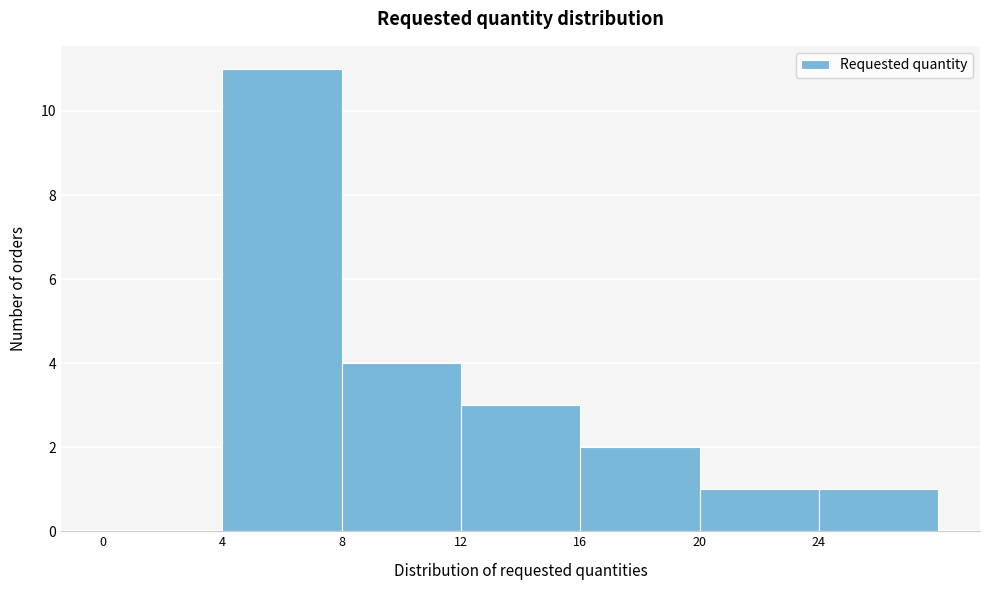

Over which range of the x-axis is the bar tallest?

4 to 8